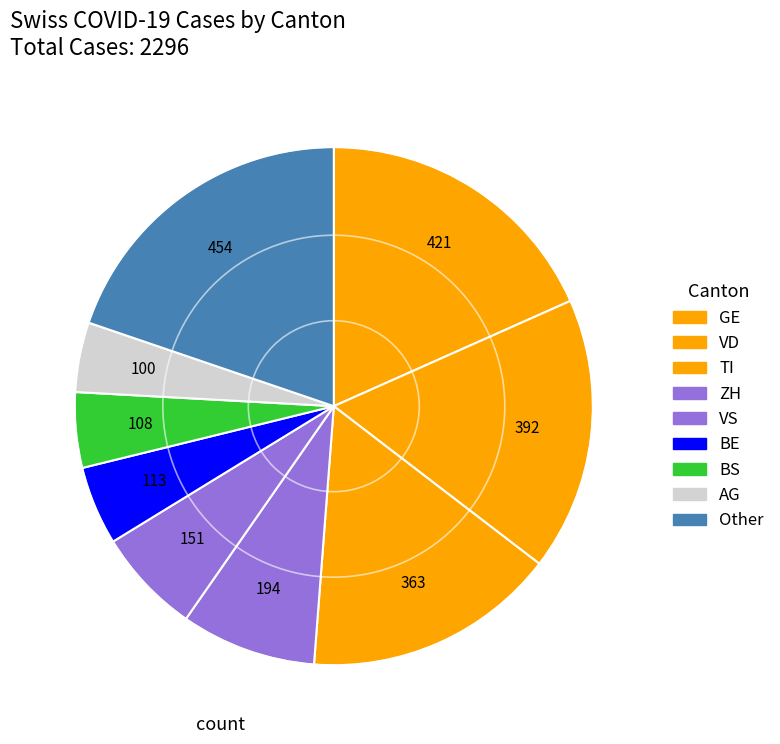

How many segments does this pie chart have?

9